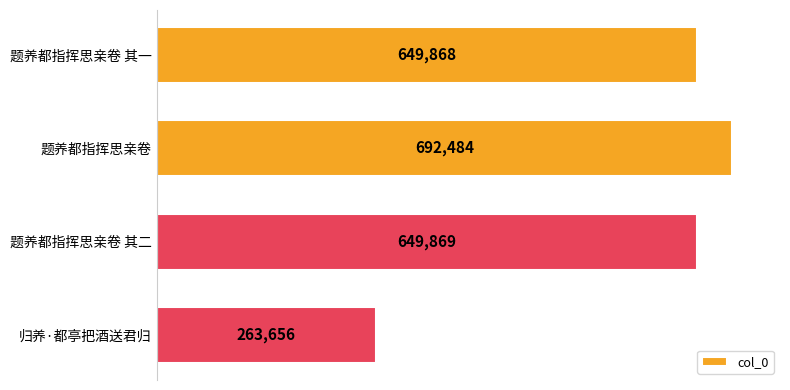

What is the difference between the maximum and minimum values?

428828